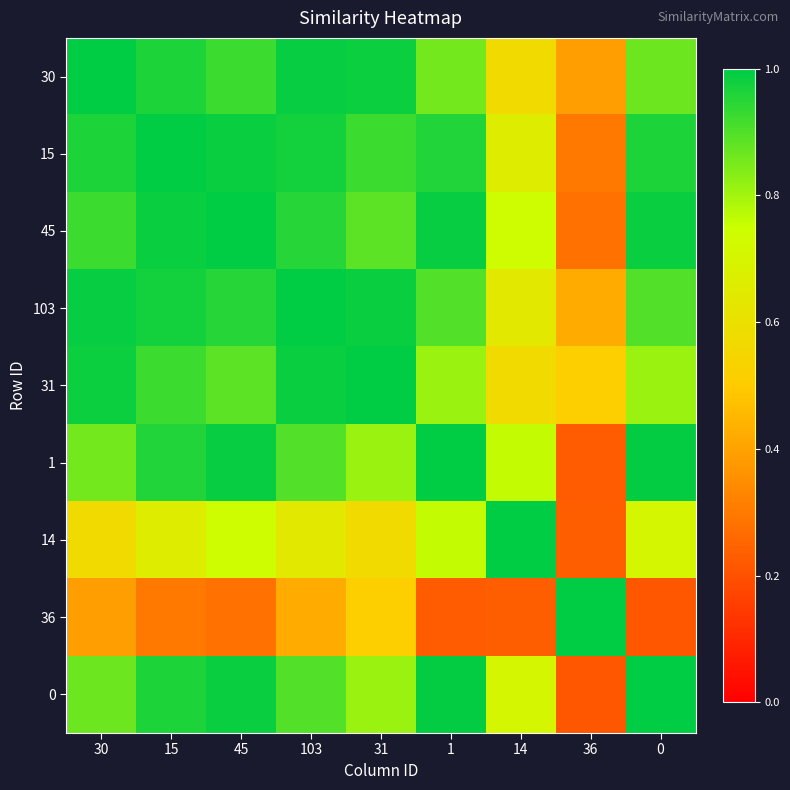

At 30, list the series in order from smallest to largest.

36, 14, 1, 0, 45, 15, 31, 103, 30